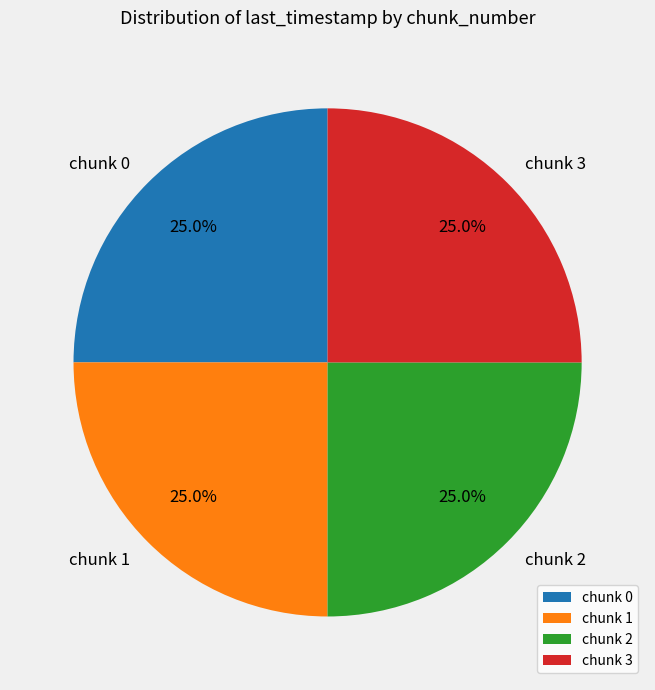

Is chunk 2 the majority of the pie?

No